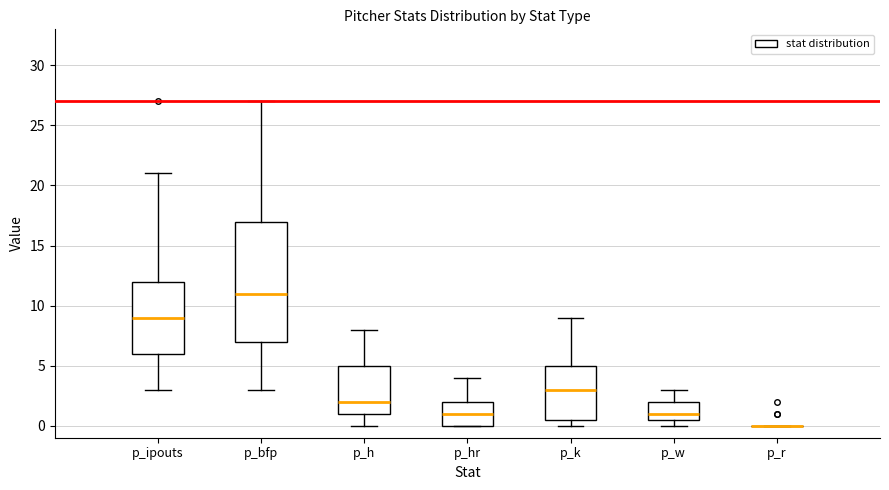

Reading left to right, transcribe this box plot: for each box, give where its median line is, the range the box spans, and where its two whiskers end, as read against the y-axis. The values are not printed on the chart, so give them approximately, as read against the axis.

p_ipouts: median 9.0, box 6.0 to 12.0, whiskers 3.0 to 21.0
p_bfp: median 11.0, box 7.0 to 17.0, whiskers 3.0 to 27.0
p_h: median 2.0, box 1.0 to 5.0, whiskers 0.0 to 8.0
p_hr: median 1.0, box 0.0 to 2.0, whiskers 0.0 to 4.0
p_k: median 3.0, box 0.5 to 5.0, whiskers 0.0 to 9.0
p_w: median 1.0, box 0.5 to 2.0, whiskers 0.0 to 3.0
p_r: box collapsed to a line at 0.0, whiskers 0.0 to 0.0